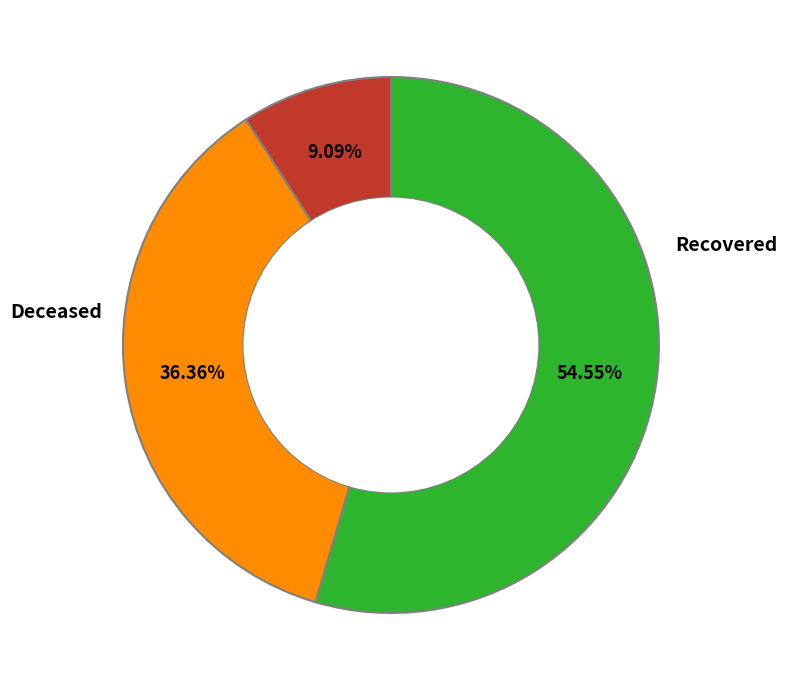

Does any single category account for the majority?

Yes